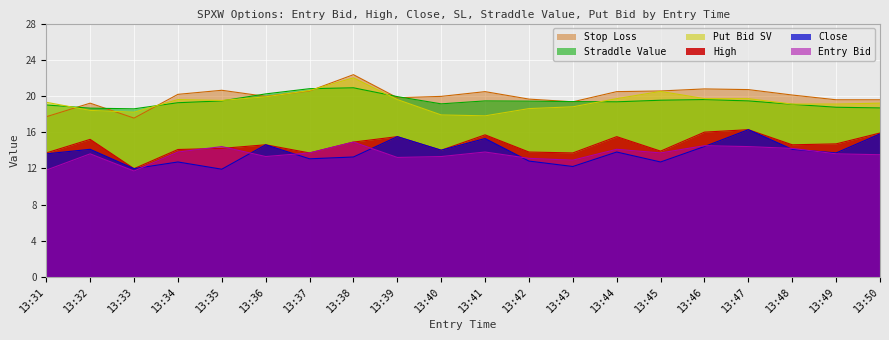

At which category is the sum across all series the highest?

13:38